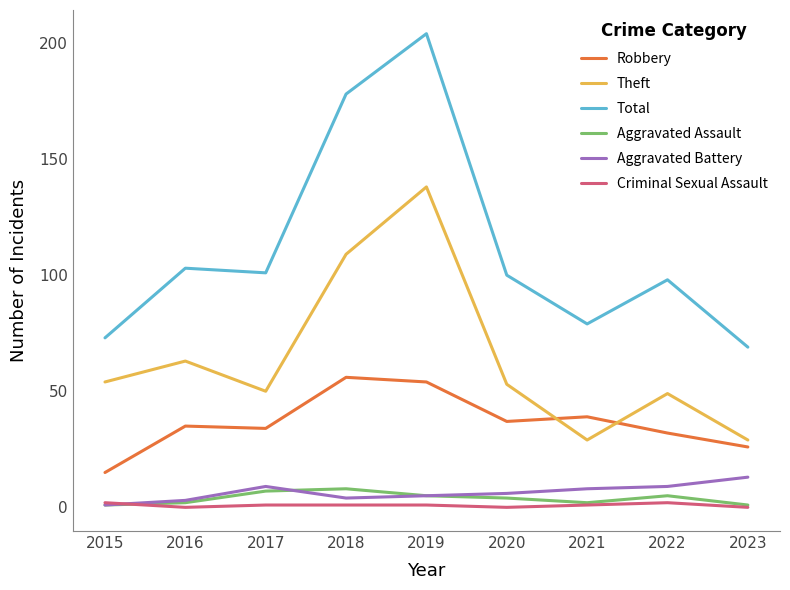

At which label is Total closest to 136?

2016